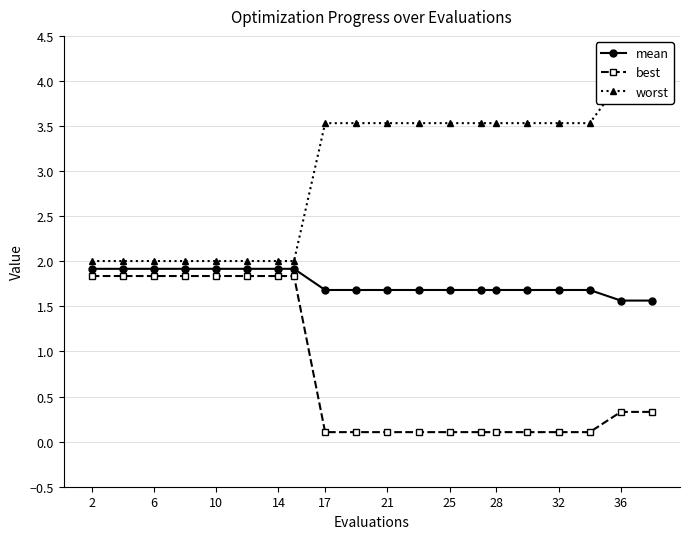

List the series in order of their overall mean, lowest first.

best, mean, worst